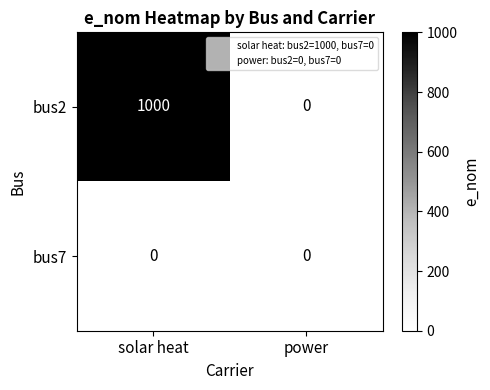

Reading left to right, list all the values displayed in this chart.

bus2: solar heat=1000	power=0
bus7: solar heat=0	power=0